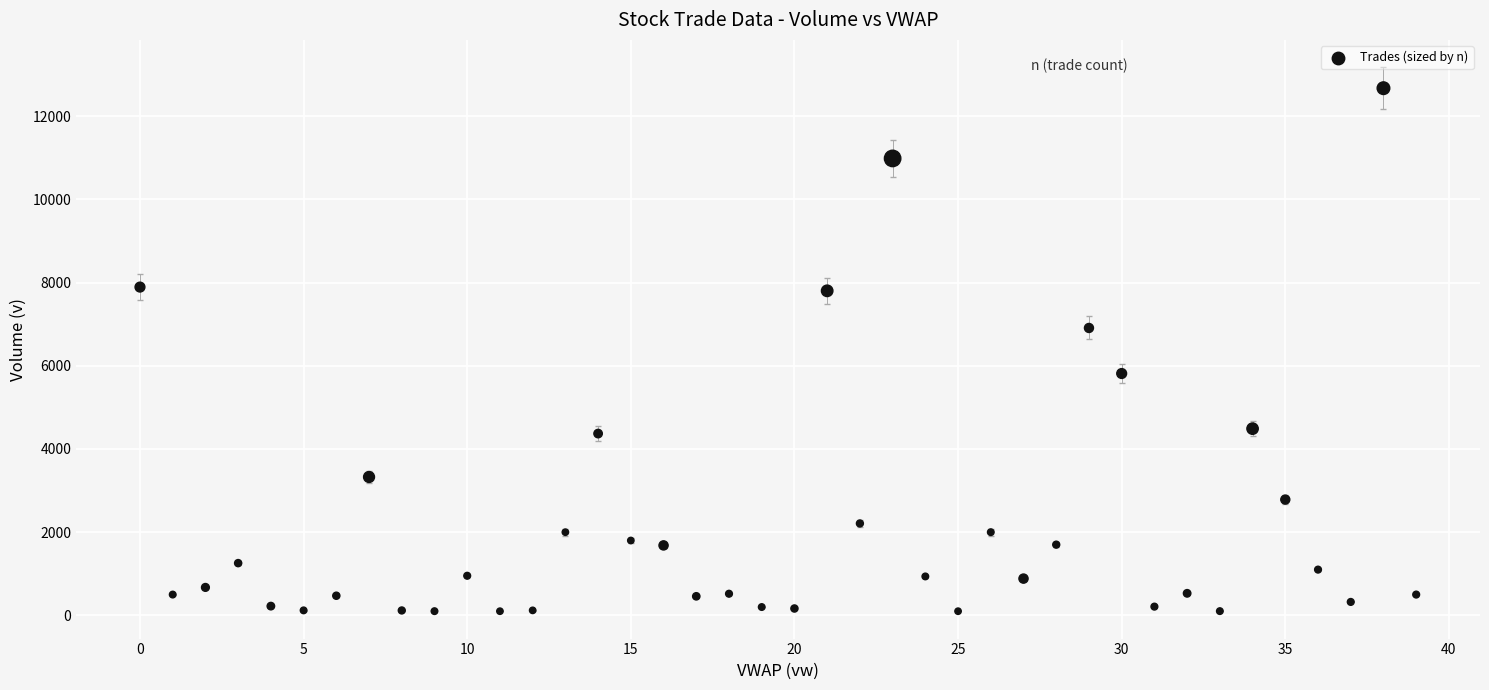

What is the range of Y values (max minus min)?

12575